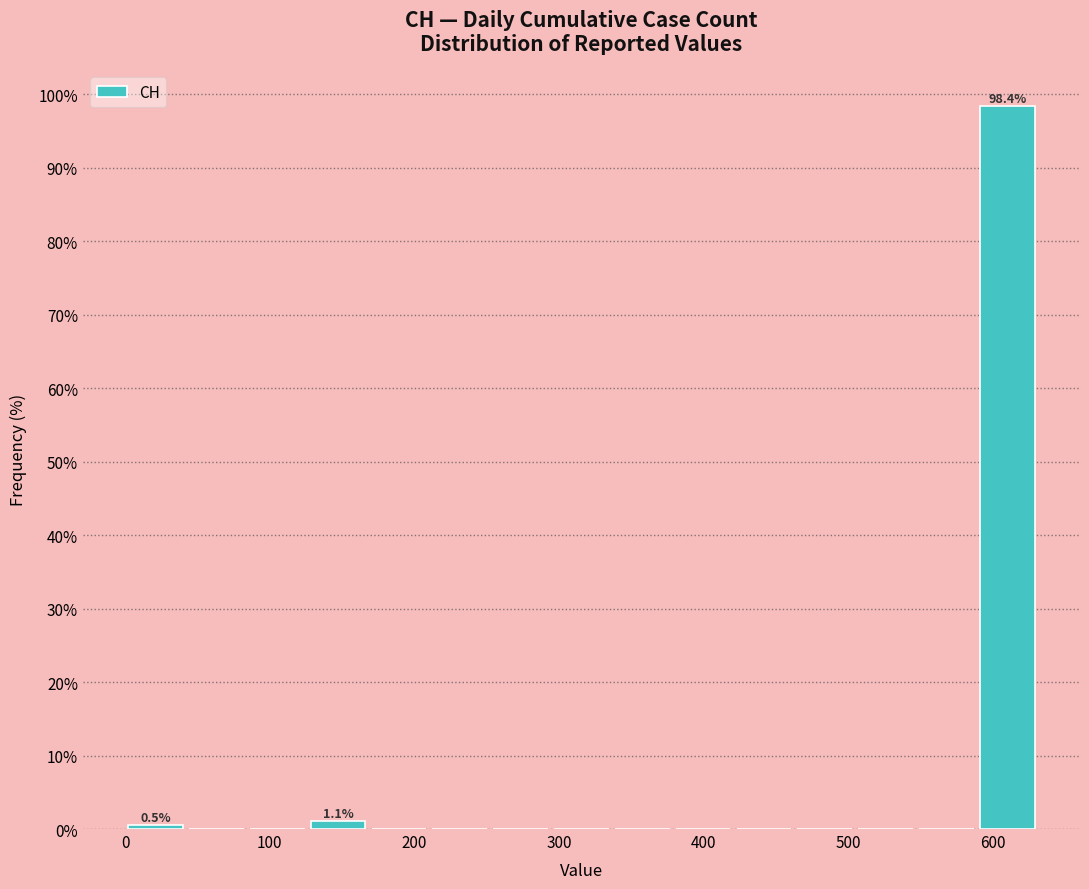

Which range on the x-axis has the tallest bar?

590 to 630